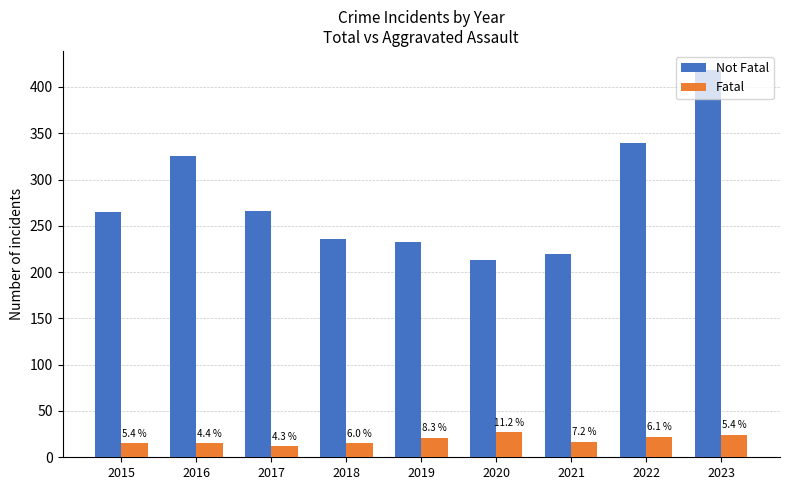

Is it true that Not Fatal equals 369 at 2021?

False